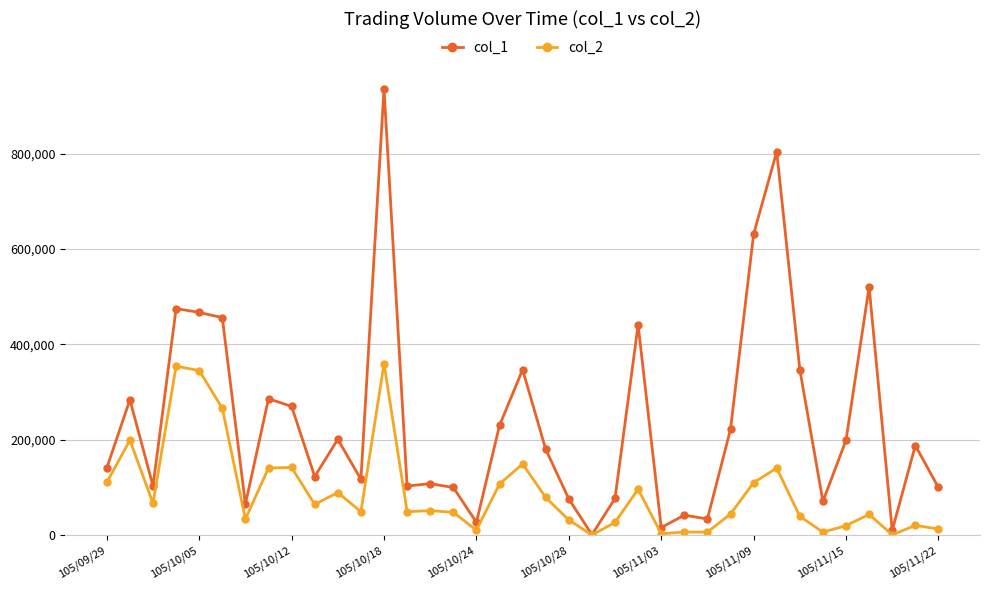

Which series has the largest total across all categories?

col_1